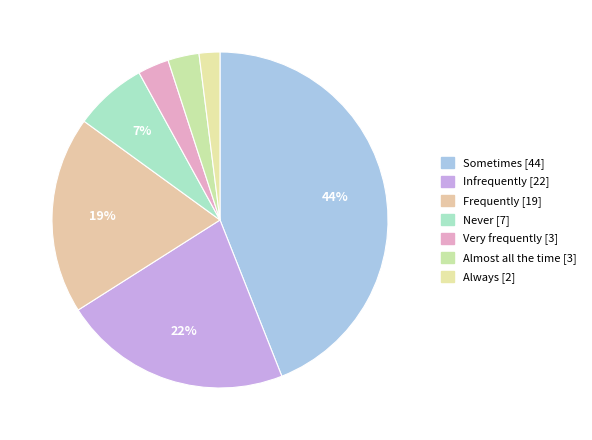

What percentage is the Very frequently slice, to the nearest percent?

3%